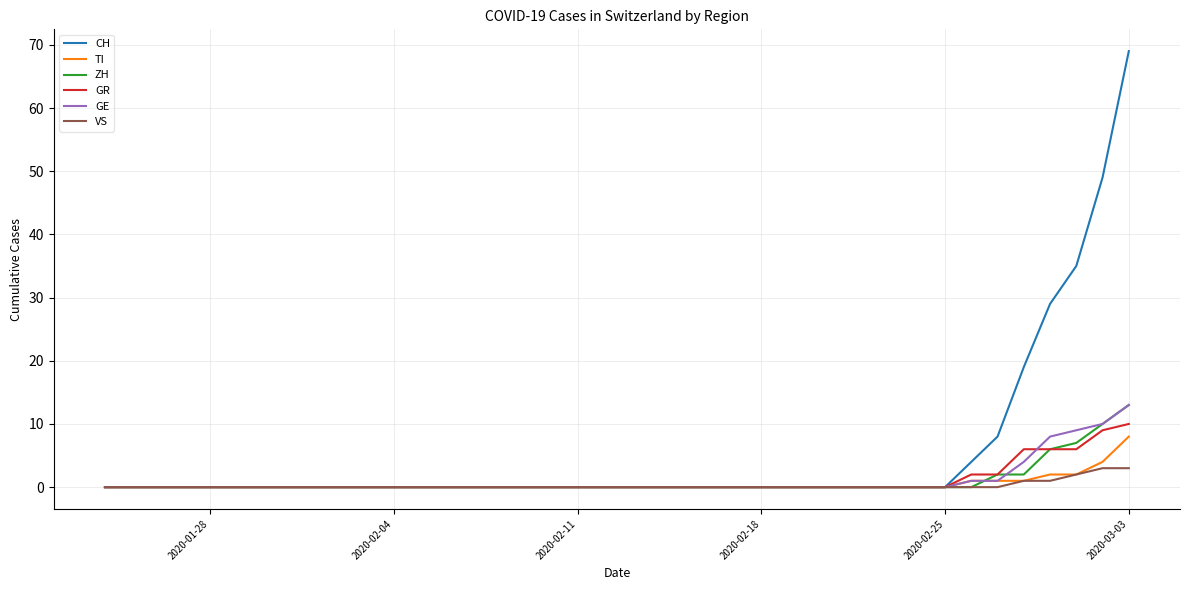

What is the average value of the GR series?

1